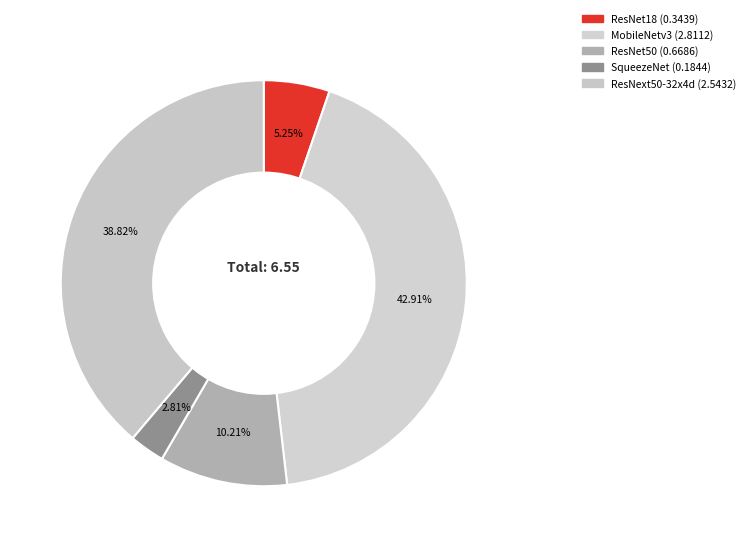

What is the largest slice in the pie chart?

MobileNetv3